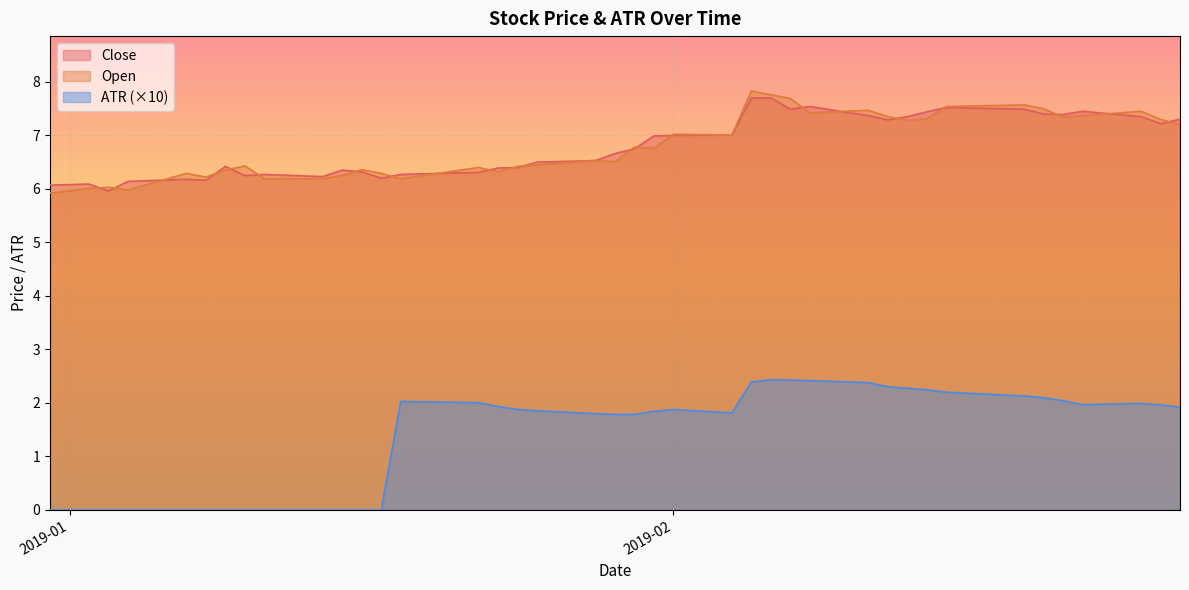

True or false: ATR and Open cross at least once.

False